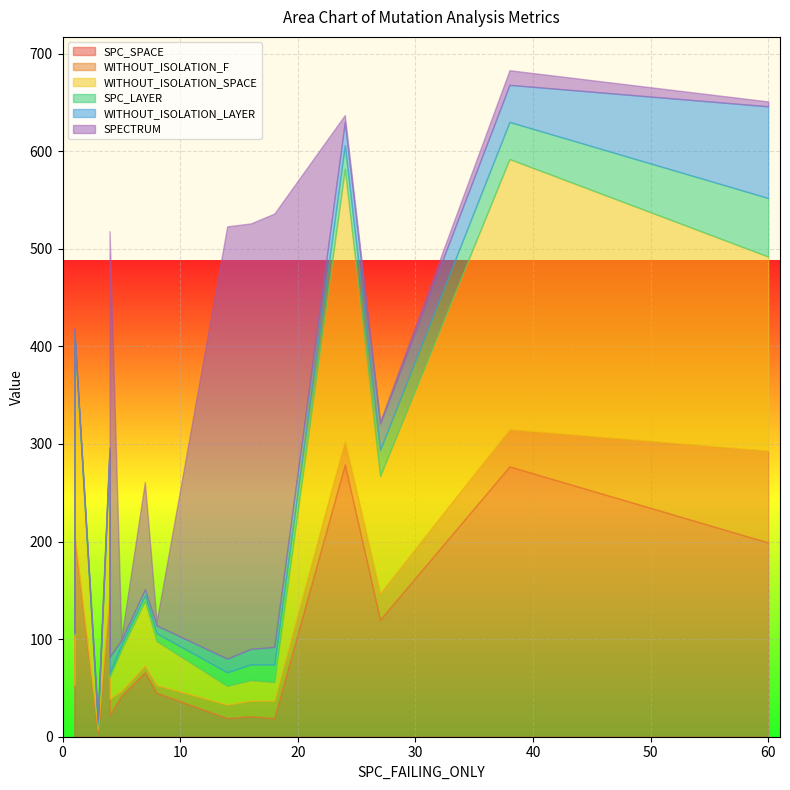

What is the difference between the highest and lowest values at 10?

206